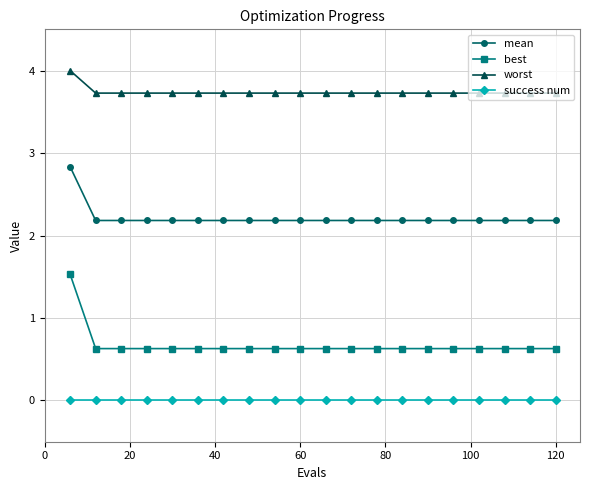

Which series has the largest range (max minus min)?

best